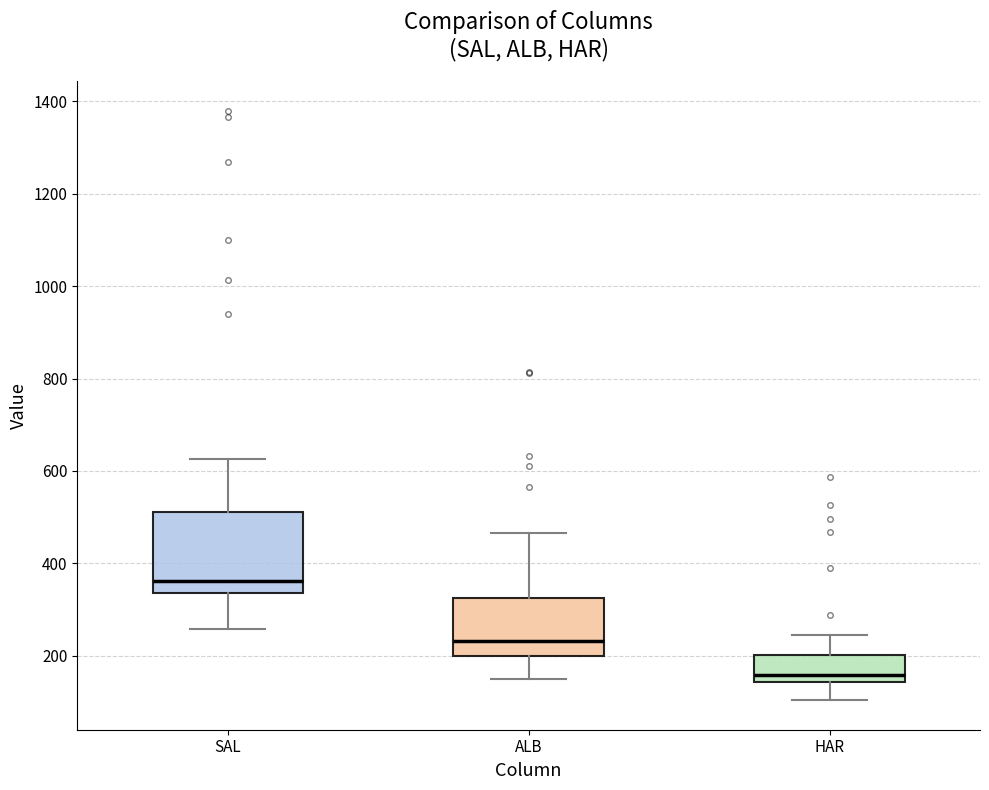

Which box has the highest median line?

SAL